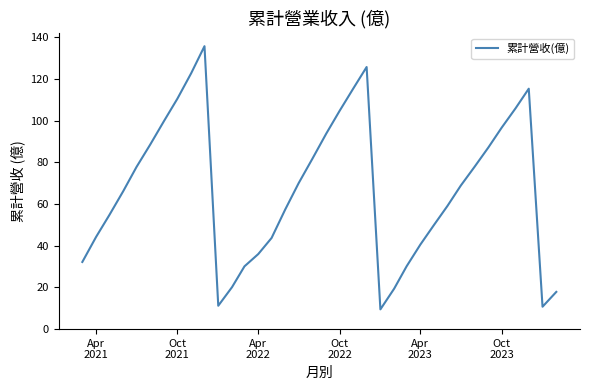

What is the difference between the maximum and minimum values?

126.3